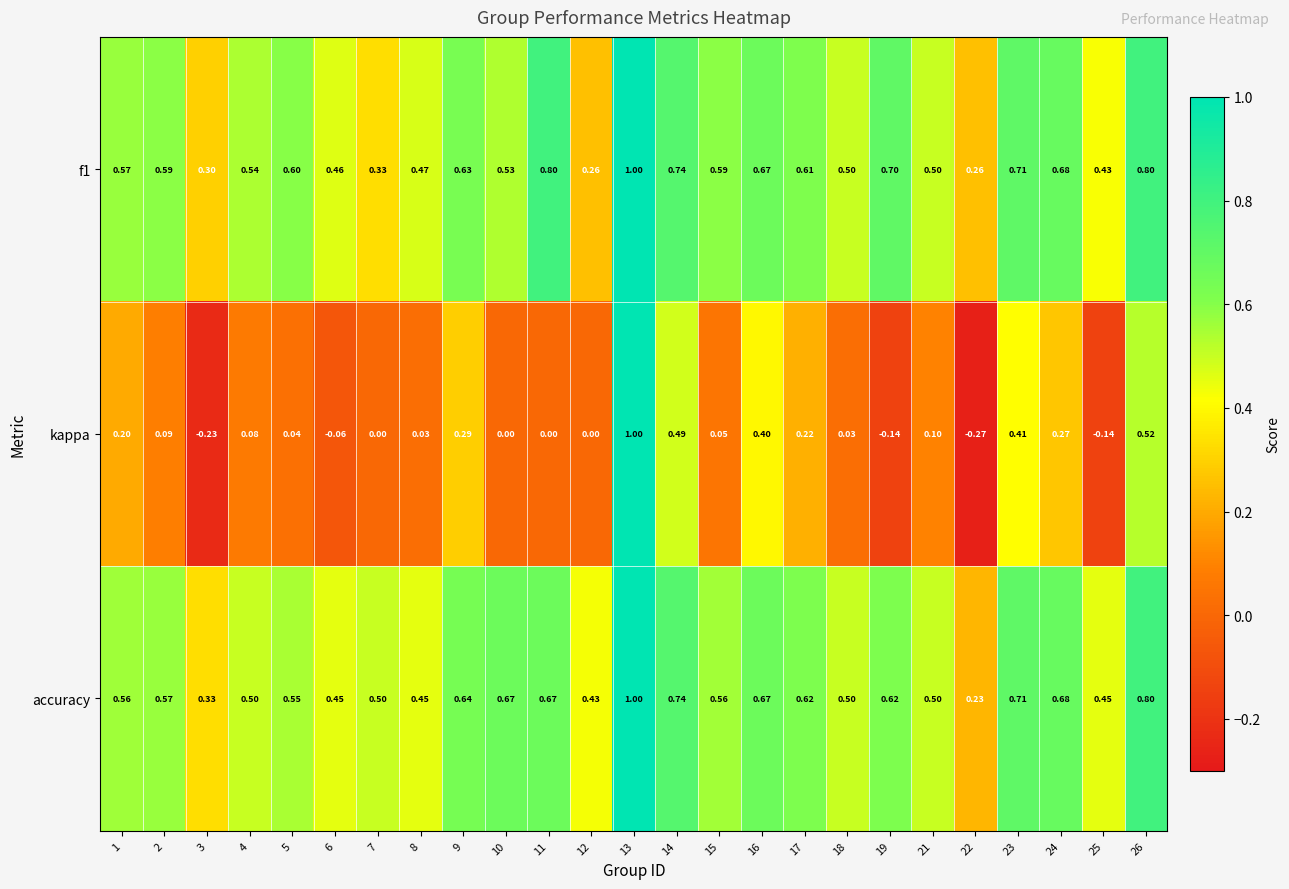

Is the value of accuracy at 12 greater than the value of kappa at 7?

Yes